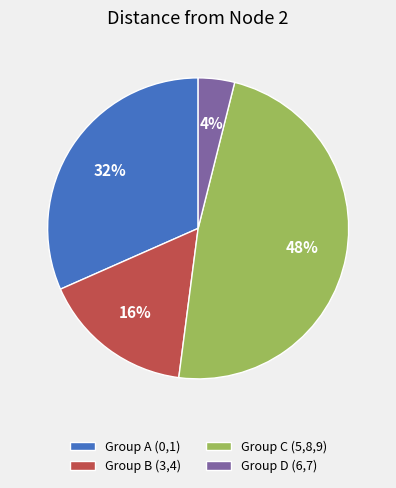

To the nearest percent, what is the average slice percentage?

25%